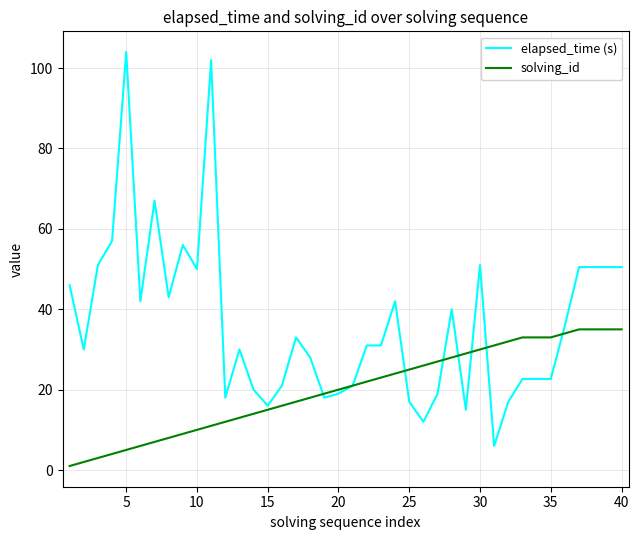

After their last crossing, which series has the higher values: solving_id or elapsed_time (s)?

elapsed_time (s)